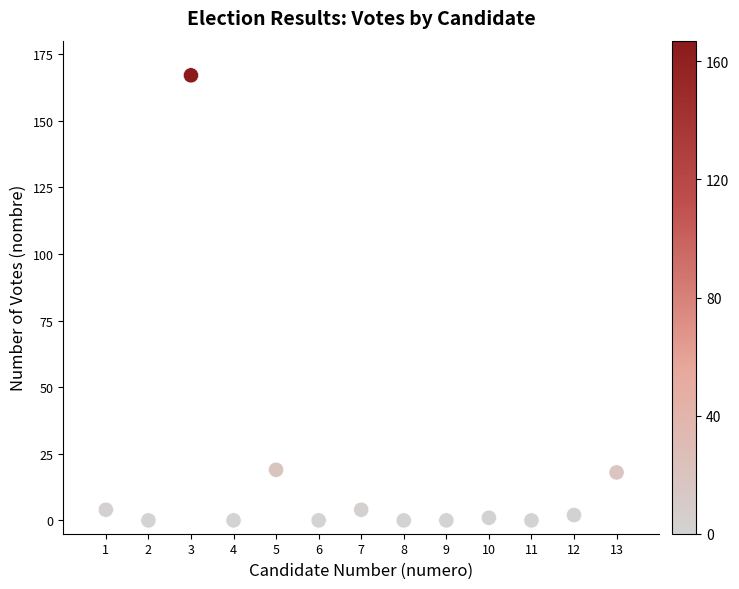

What is the range of Y values (max minus min)?

167